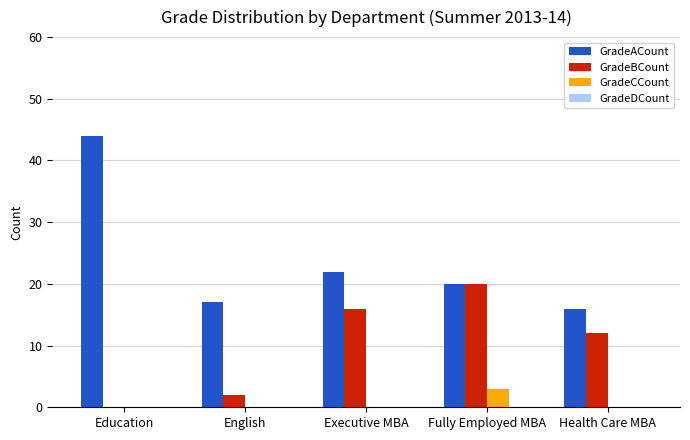

How many groups of bars are there?

5